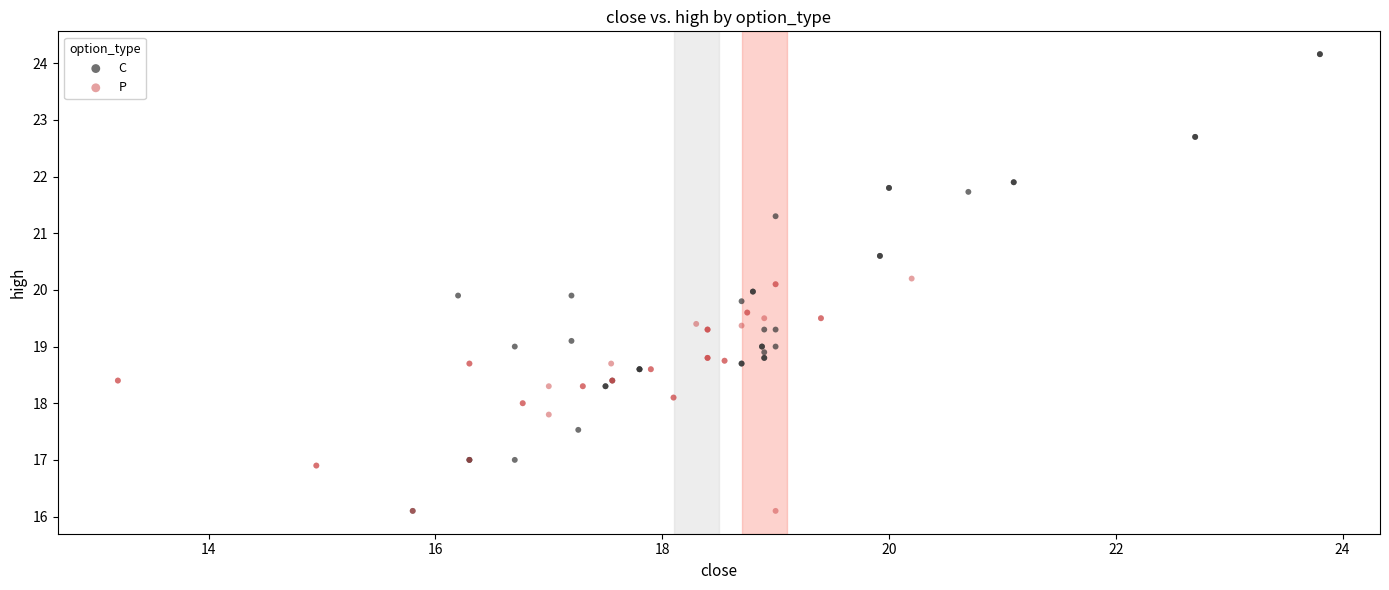

Which series has the largest Y range (max minus min)?

C